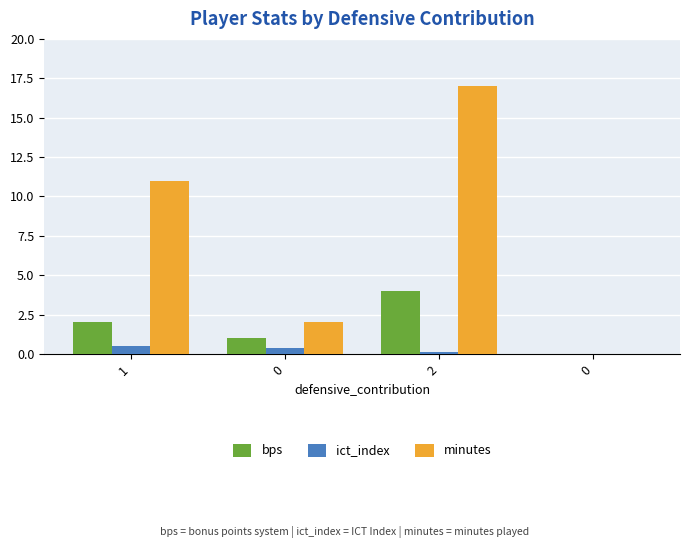

What are all the series names shown in the legend?

bps, ict_index, minutes